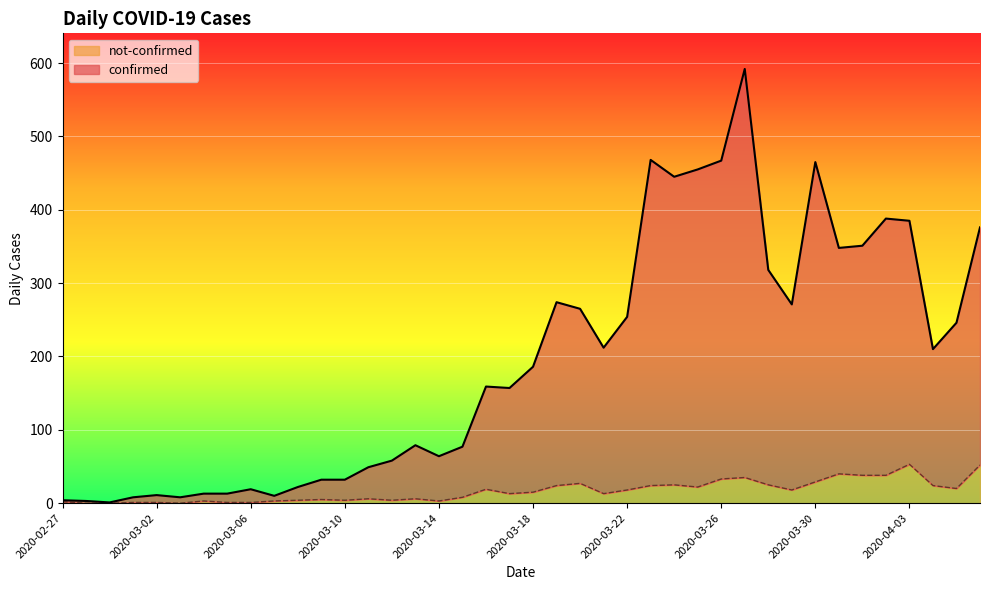

True or false: not-confirmed has a value of 41 at 2020-04-04.

False